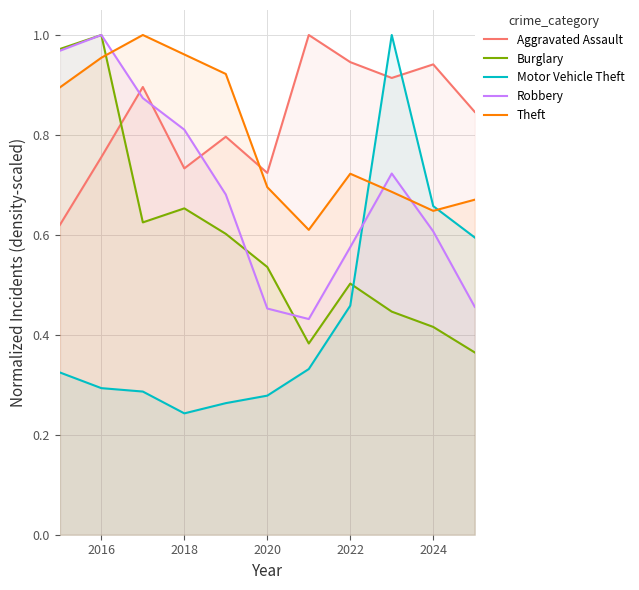

True or false: Motor Vehicle Theft and Aggravated Assault cross at least once.

True